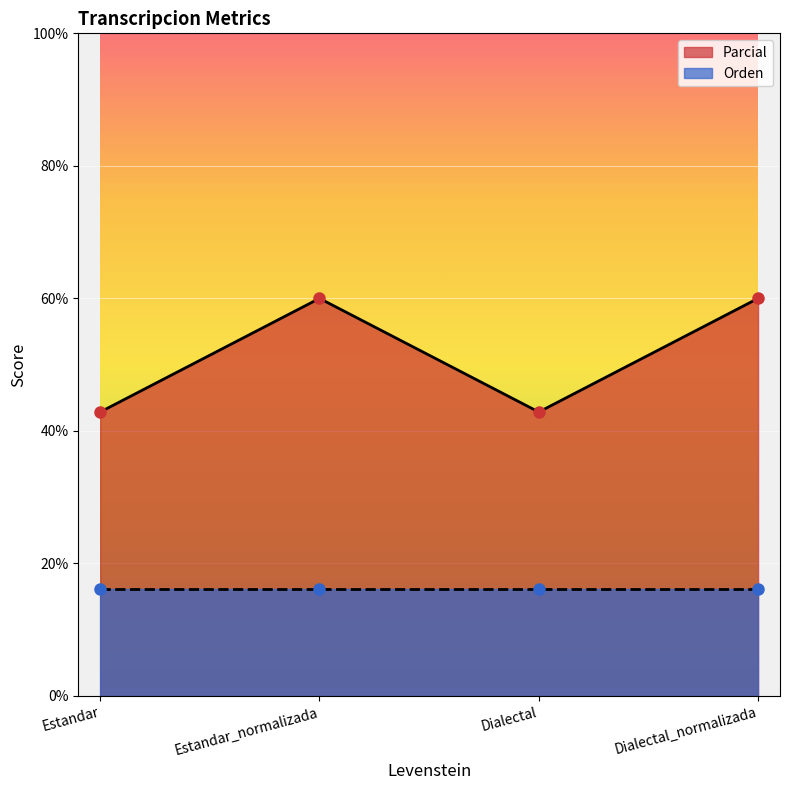

The chart shows a value of 60.0 at Dialectal_normalizada. True or false?

True